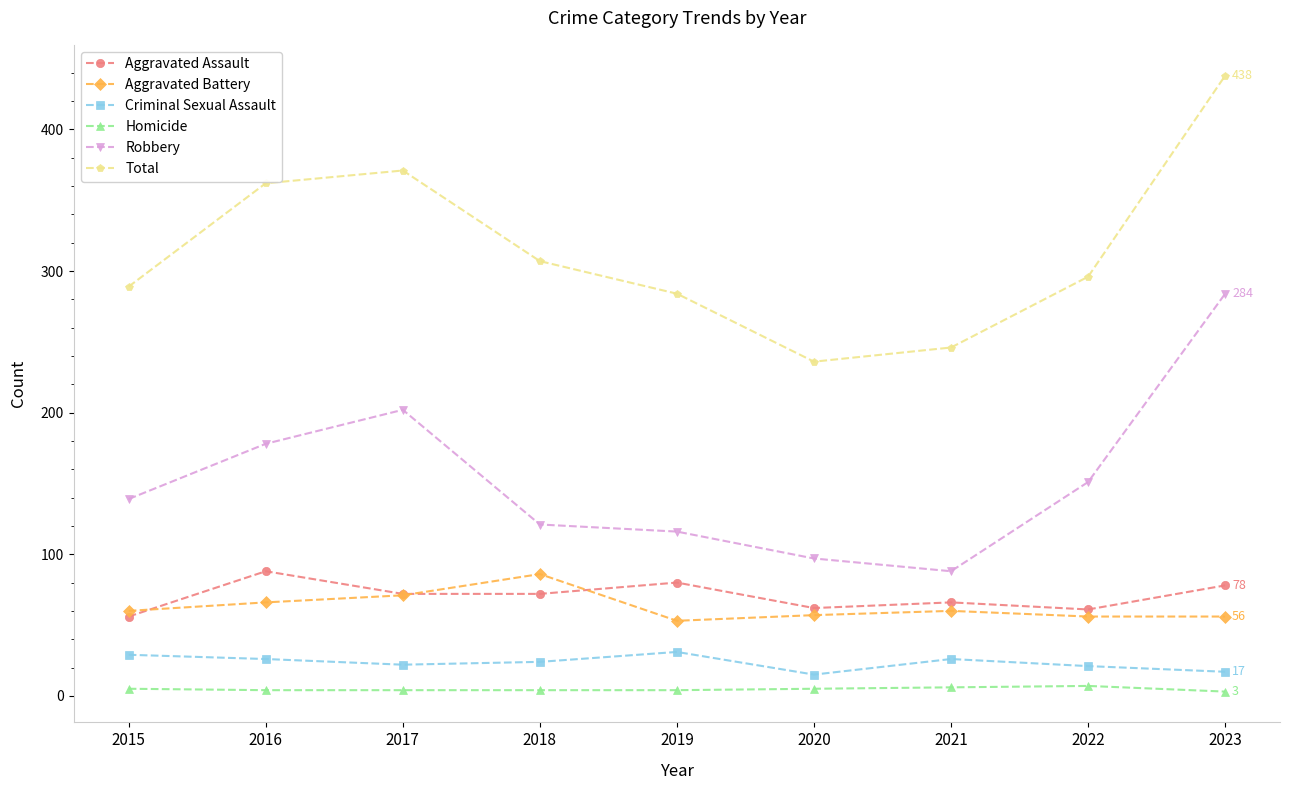

How many categories are shown in the chart?

9